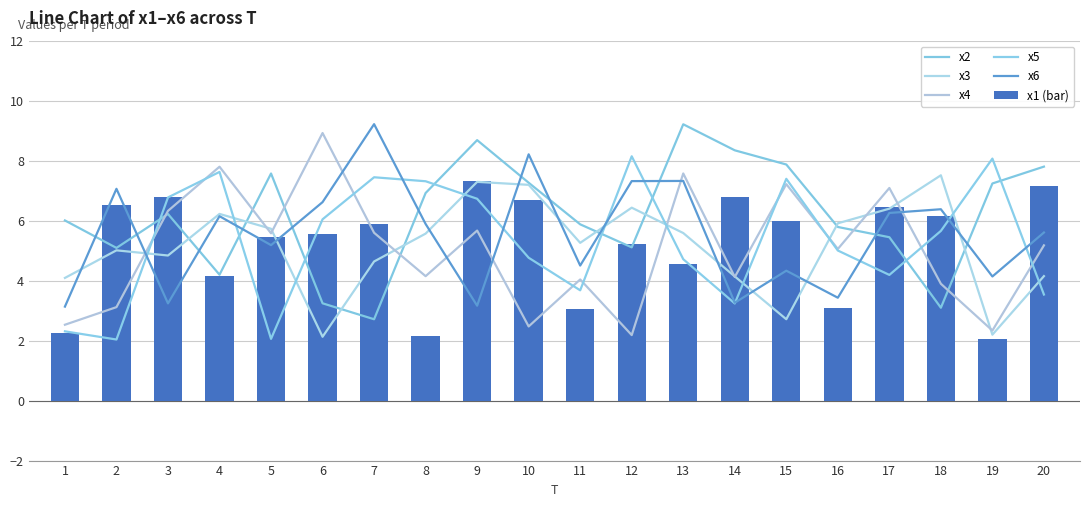

What is the sum of all x4 values?

100.8